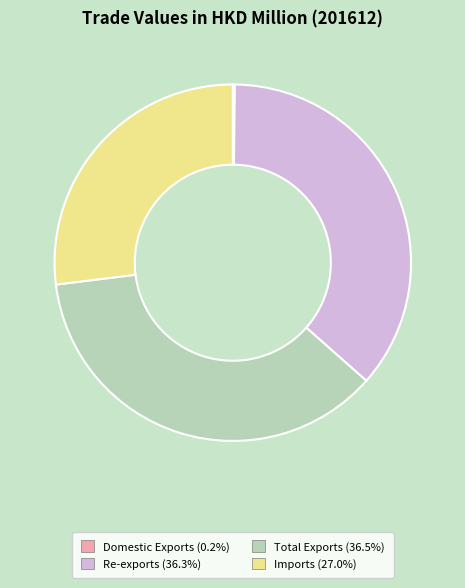

What is the ratio of the value at Total Exports to the value at Imports?

1.4